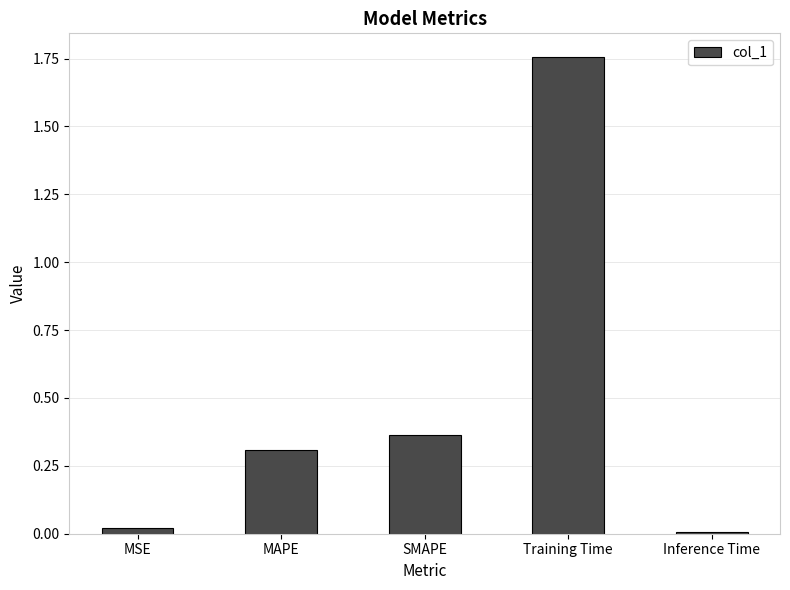

What is the label of the 2nd bar from the right?

Training Time